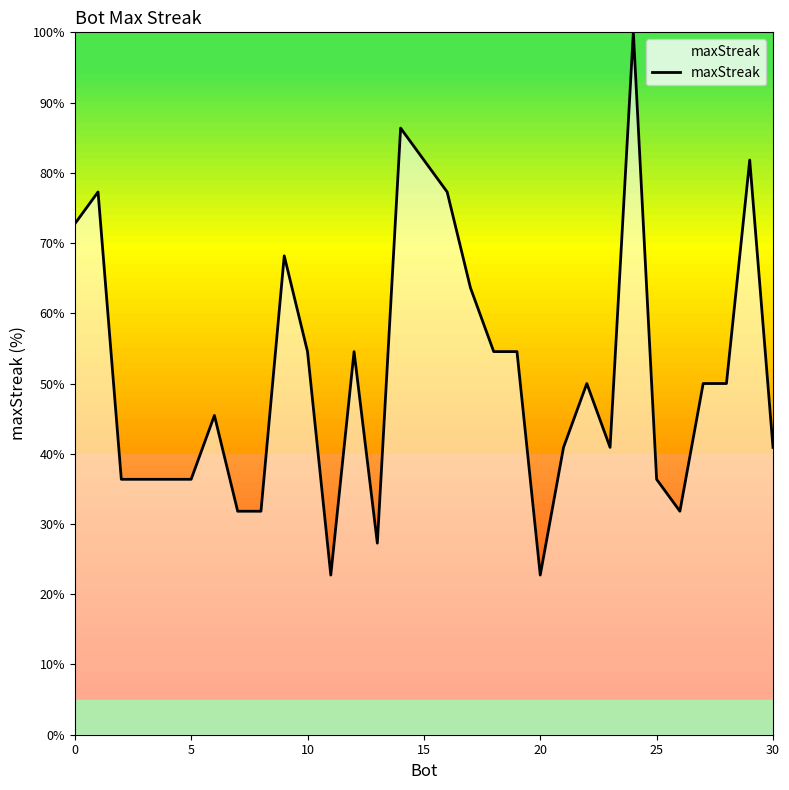

What is the greatest value displayed?

100.0